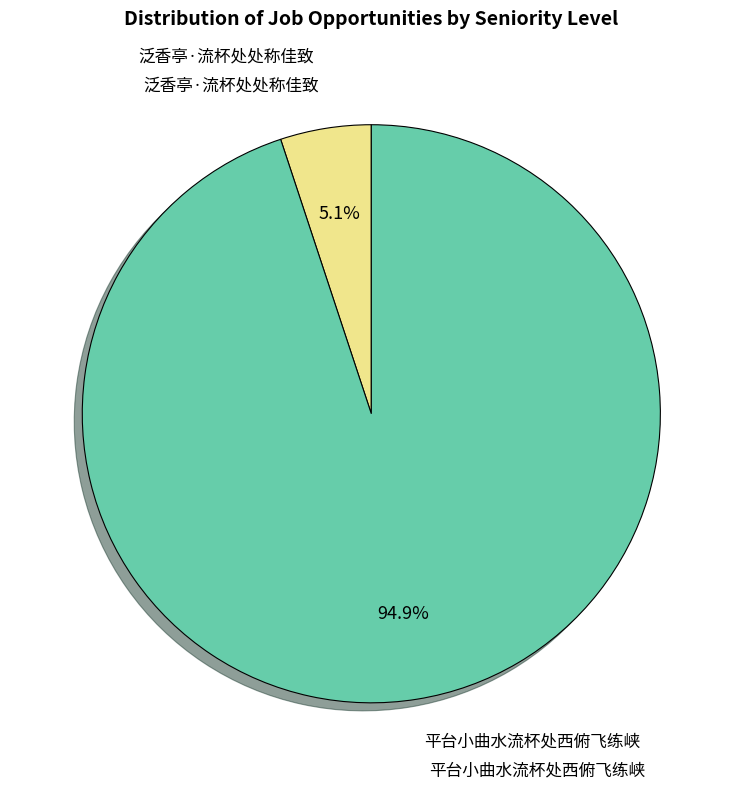

Is there a majority slice in this chart?

Yes